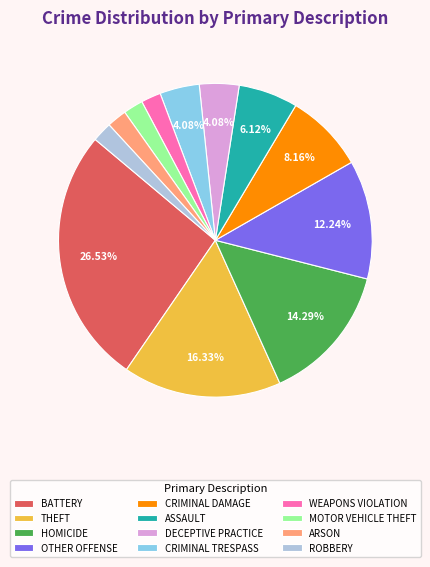

Which category has the biggest portion of the pie?

BATTERY